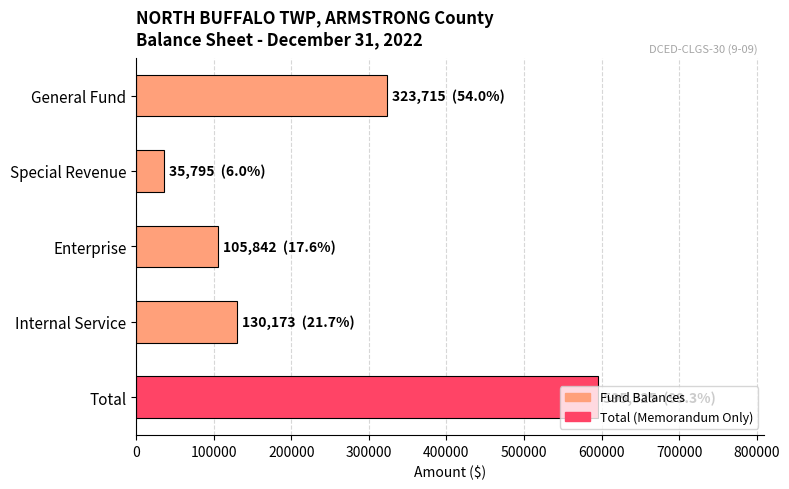

What is the smallest value displayed?

35795